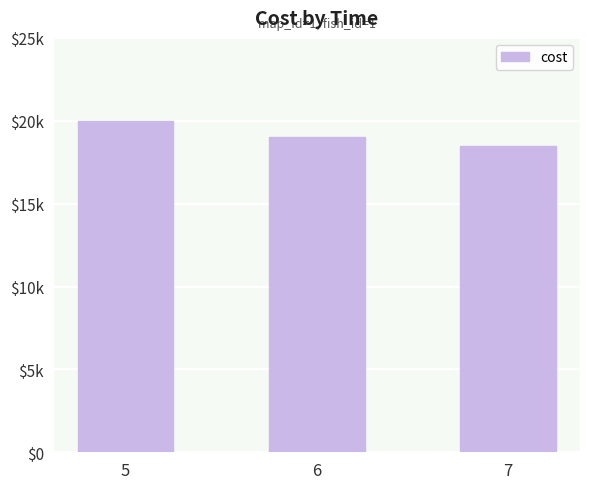

Reading right to left, extract all data points from this chart.

18500	19000	20000